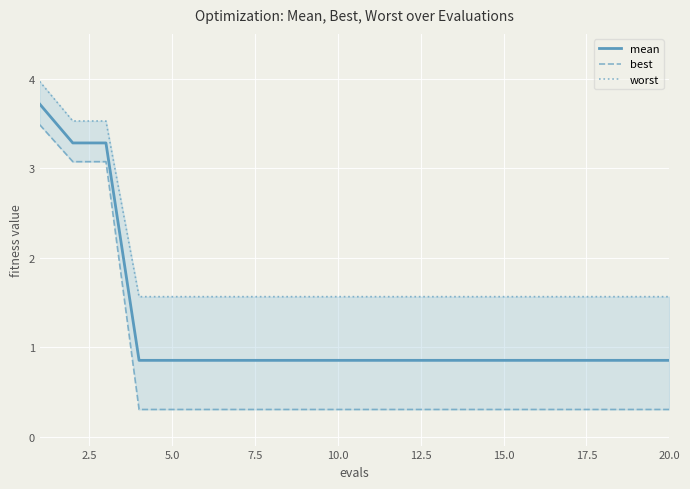

The value of best at 15 is 0.5. True or false?

False